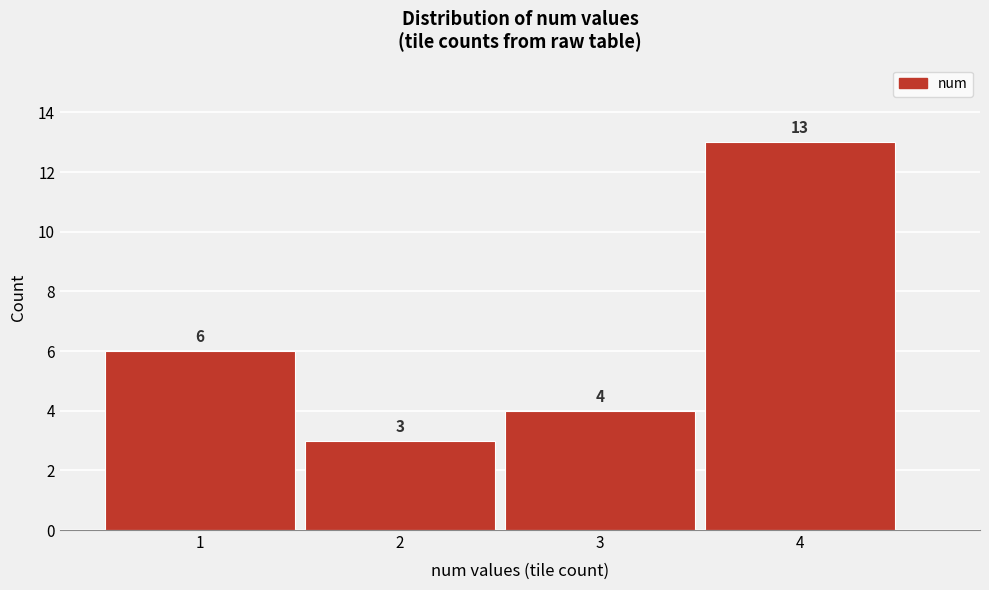

Which range on the x-axis has the tallest bar?

3.5 to 4.5